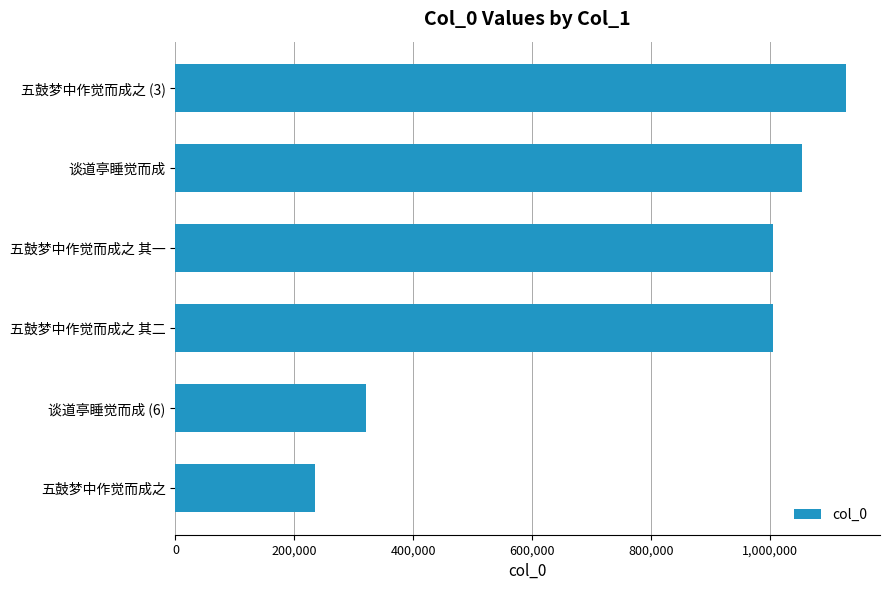

Which category has the highest value across all series?

五鼓梦中作觉而成之 (3)